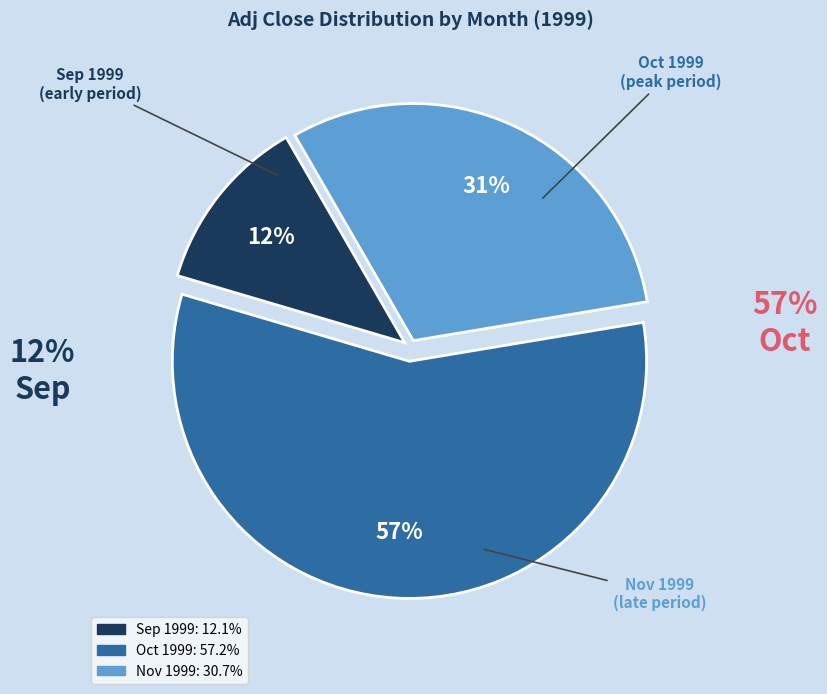

Does any single category account for the majority?

Yes